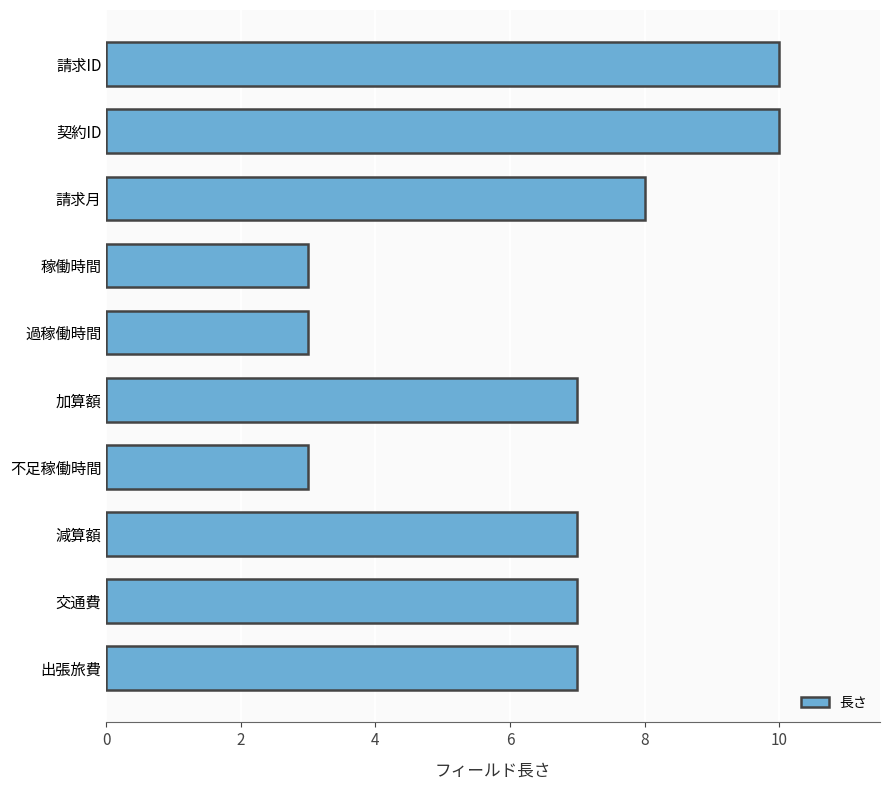

What is the ratio of the value at 減算額 to the value at 交通費?

1.0